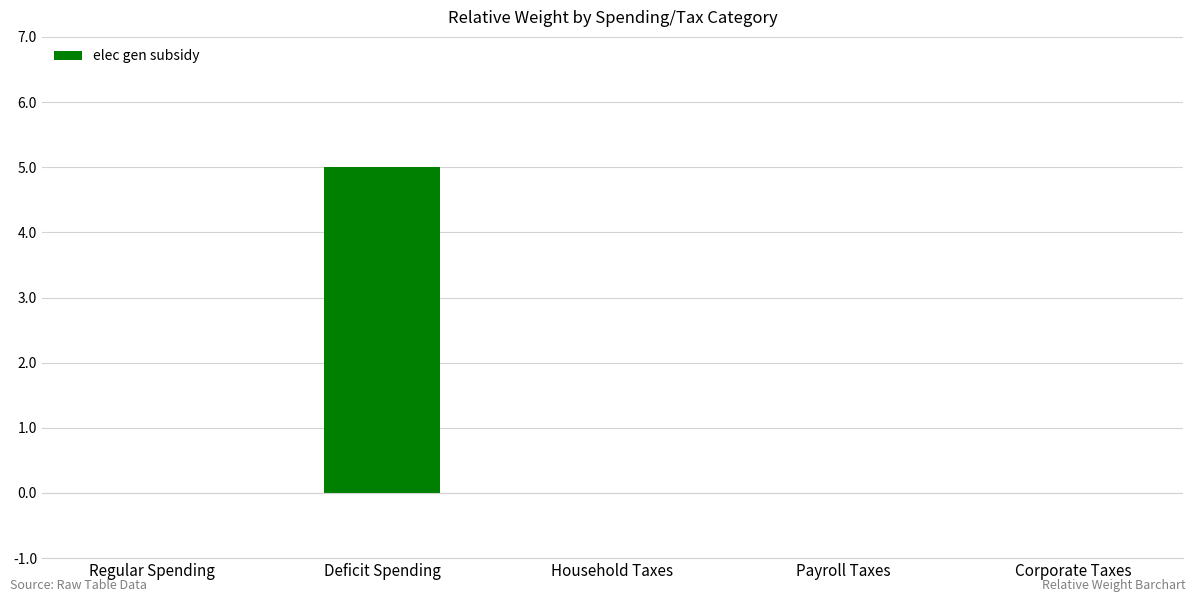

At which category does the chart reach its peak across all series?

Deficit Spending